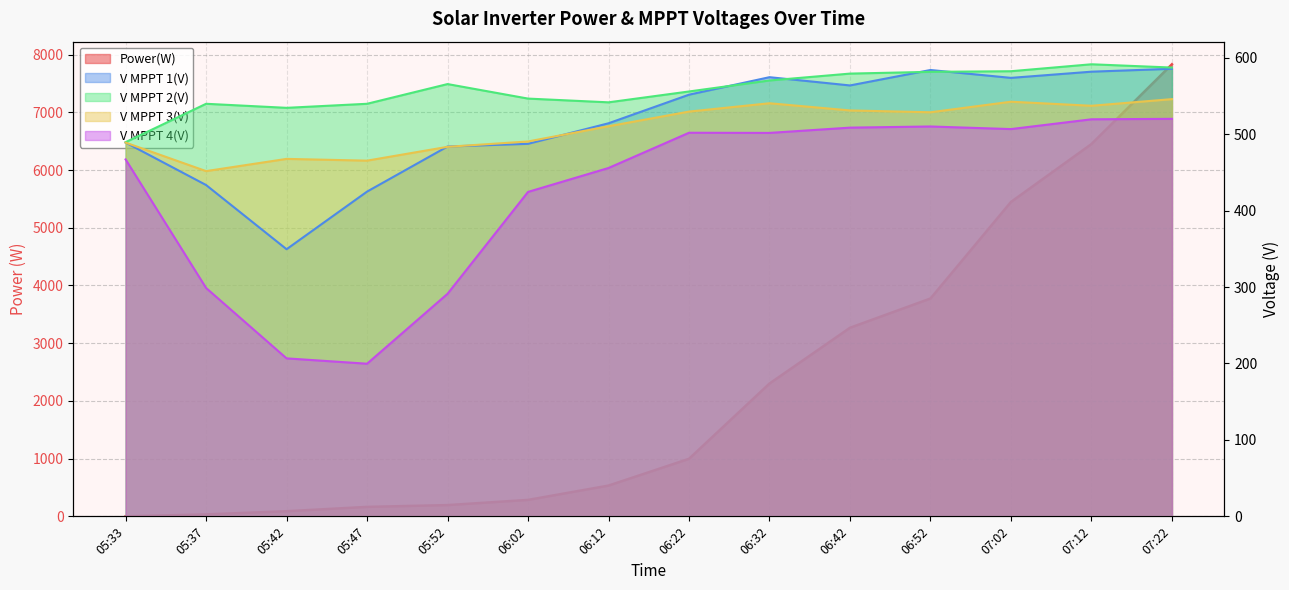

What is the minimum value for V MPPT 2(V)?

489.6